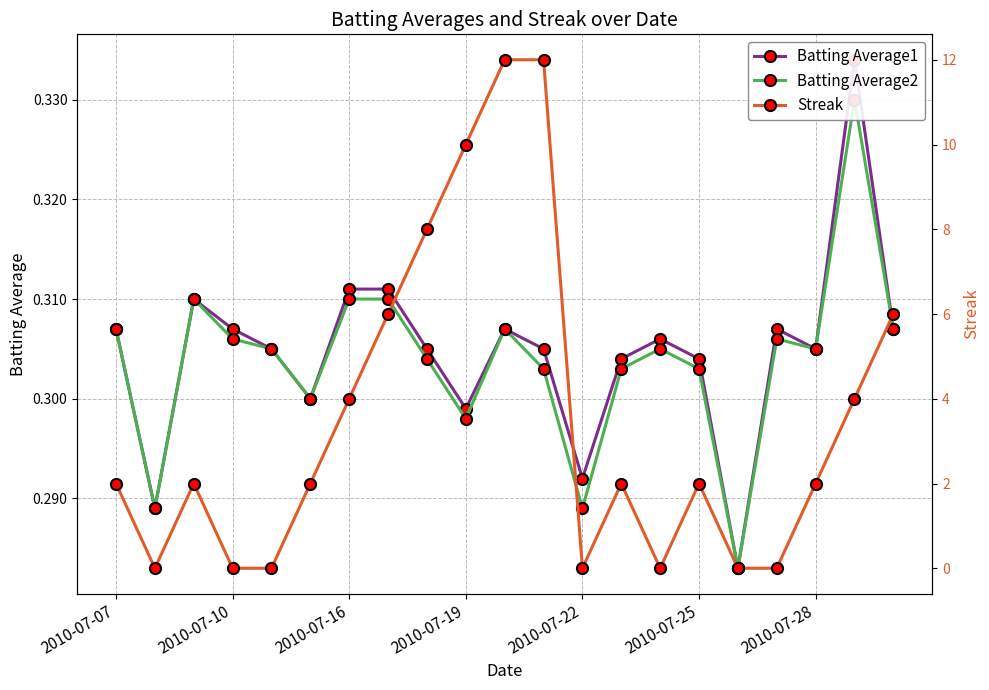

How many times do Streak and Batting Average1 cross each other?

10